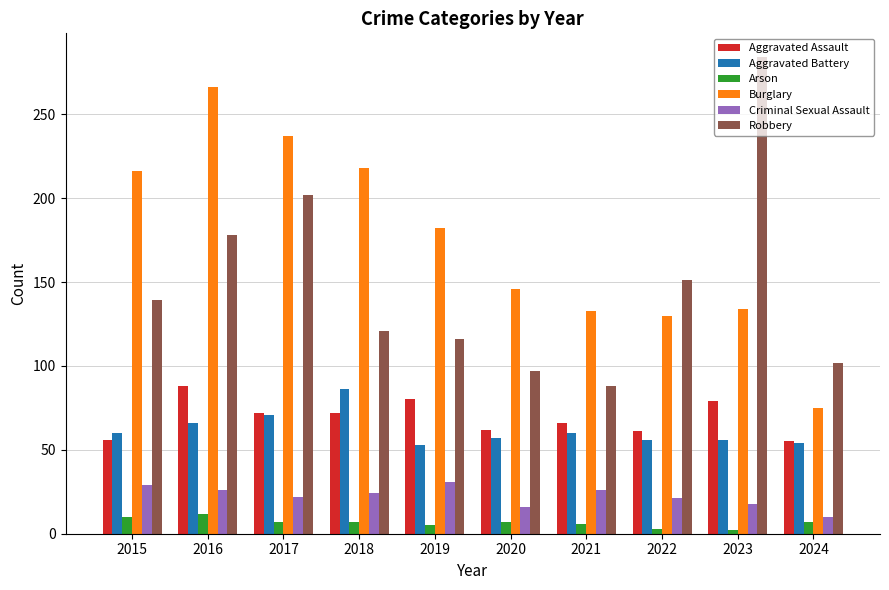

Is the value of Burglary at 2019 greater than the value of Robbery at 2019?

Yes